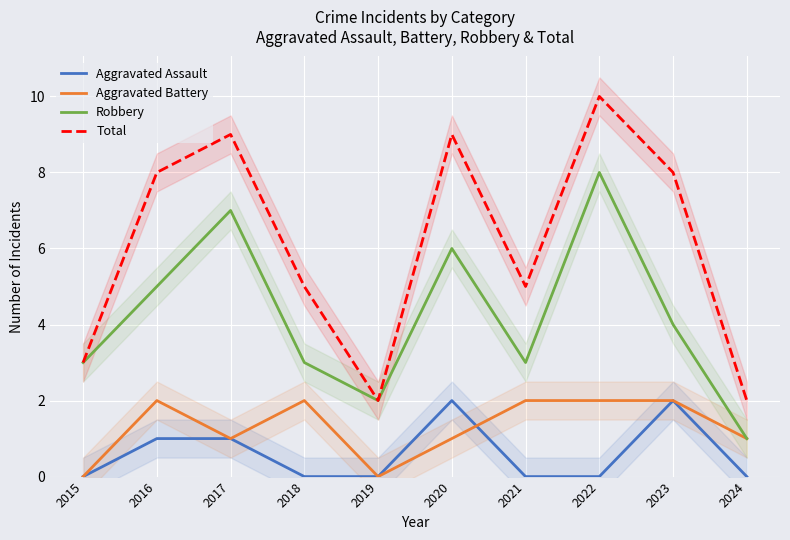

What is the difference between the maximum and minimum values in the Aggravated Battery series?

2